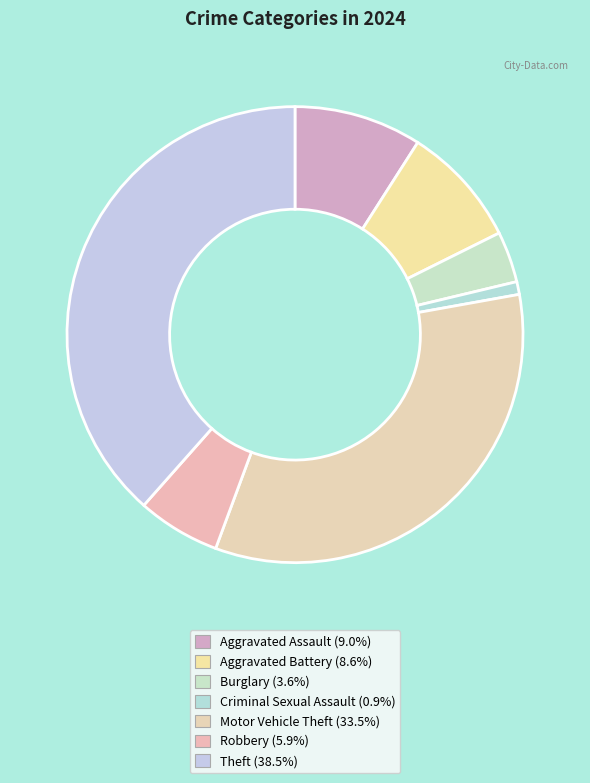

What is the smallest slice in the pie chart?

Criminal Sexual Assault